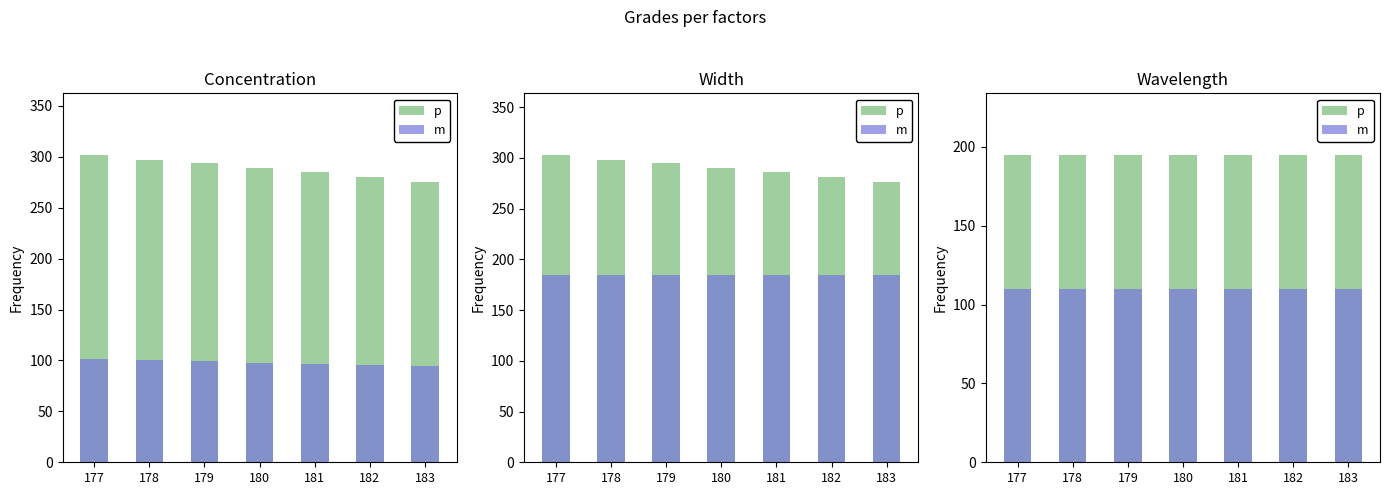

List the labels in order of m value, smallest first.

177, 178, 179, 180, 181, 182, 183